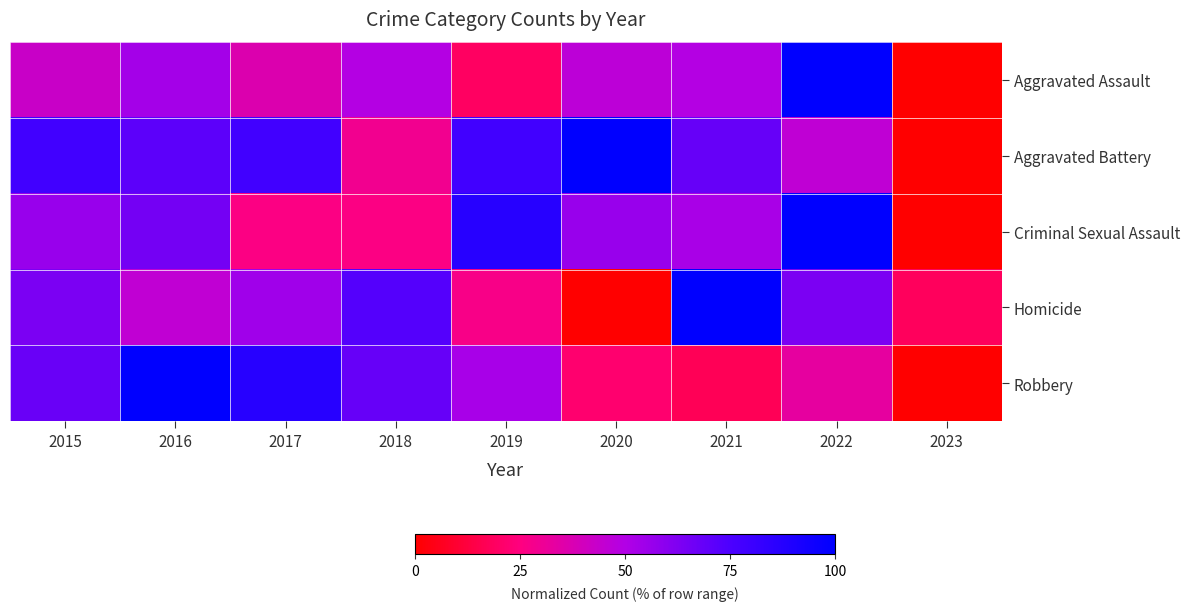

What is the difference between the highest and lowest values at 2019?

67.5